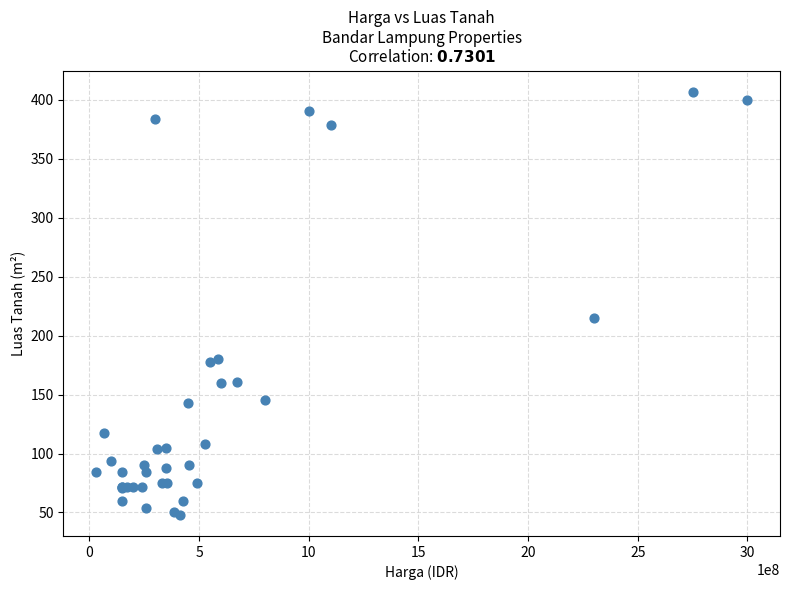

What Y value in the scatter plot is closest to 227?

215